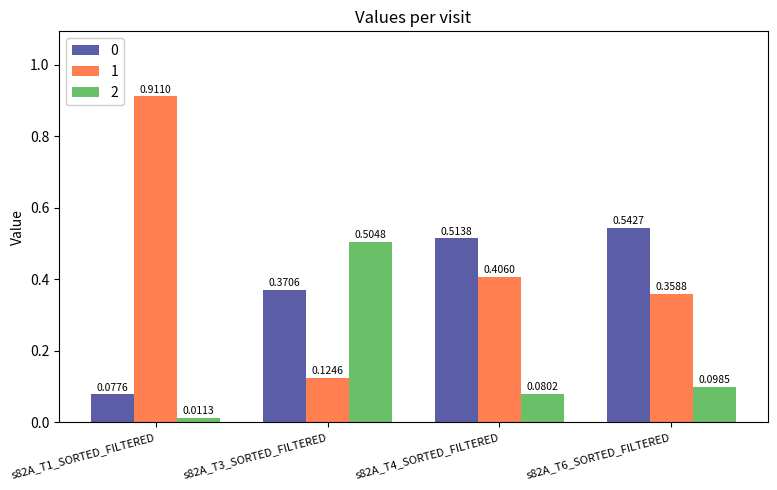

At which label is 0 closest to 0?

s82A_T1_SORTED_FILTERED